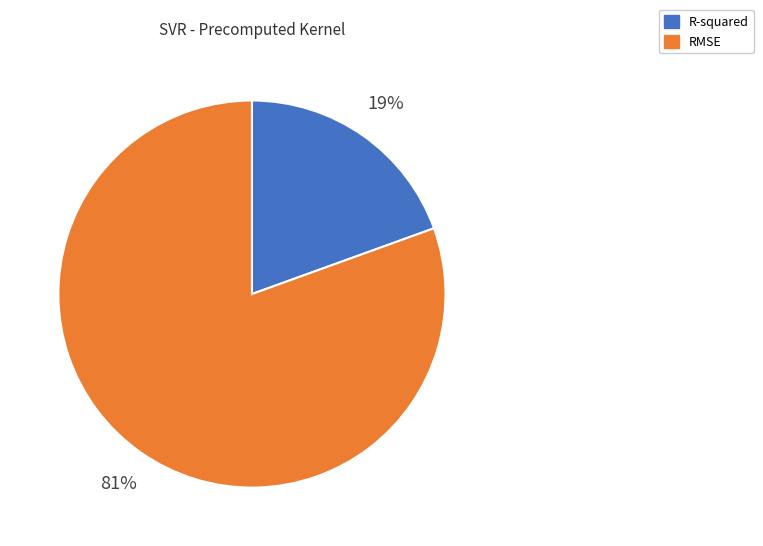

True or false: RMSE accounts for 81% of the total.

True